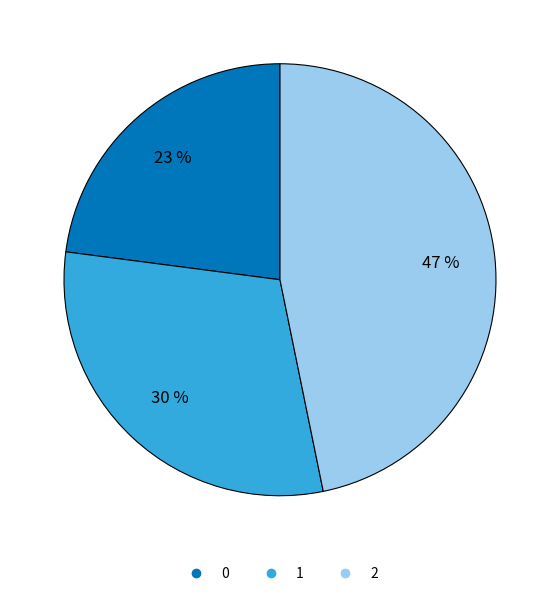

Count the number of slices in the pie.

3